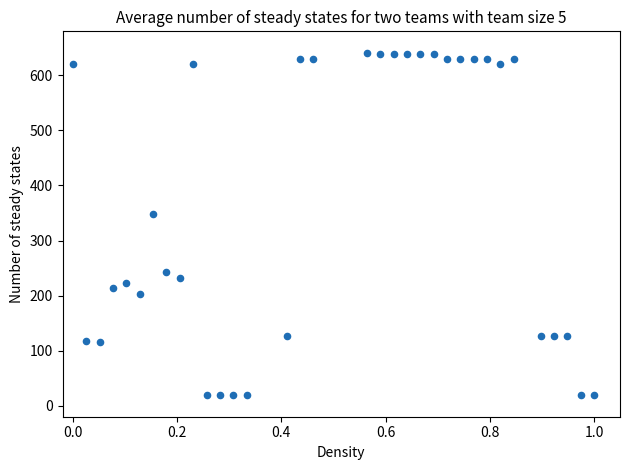

What Y value in the scatter plot is closest to 329?

349.0